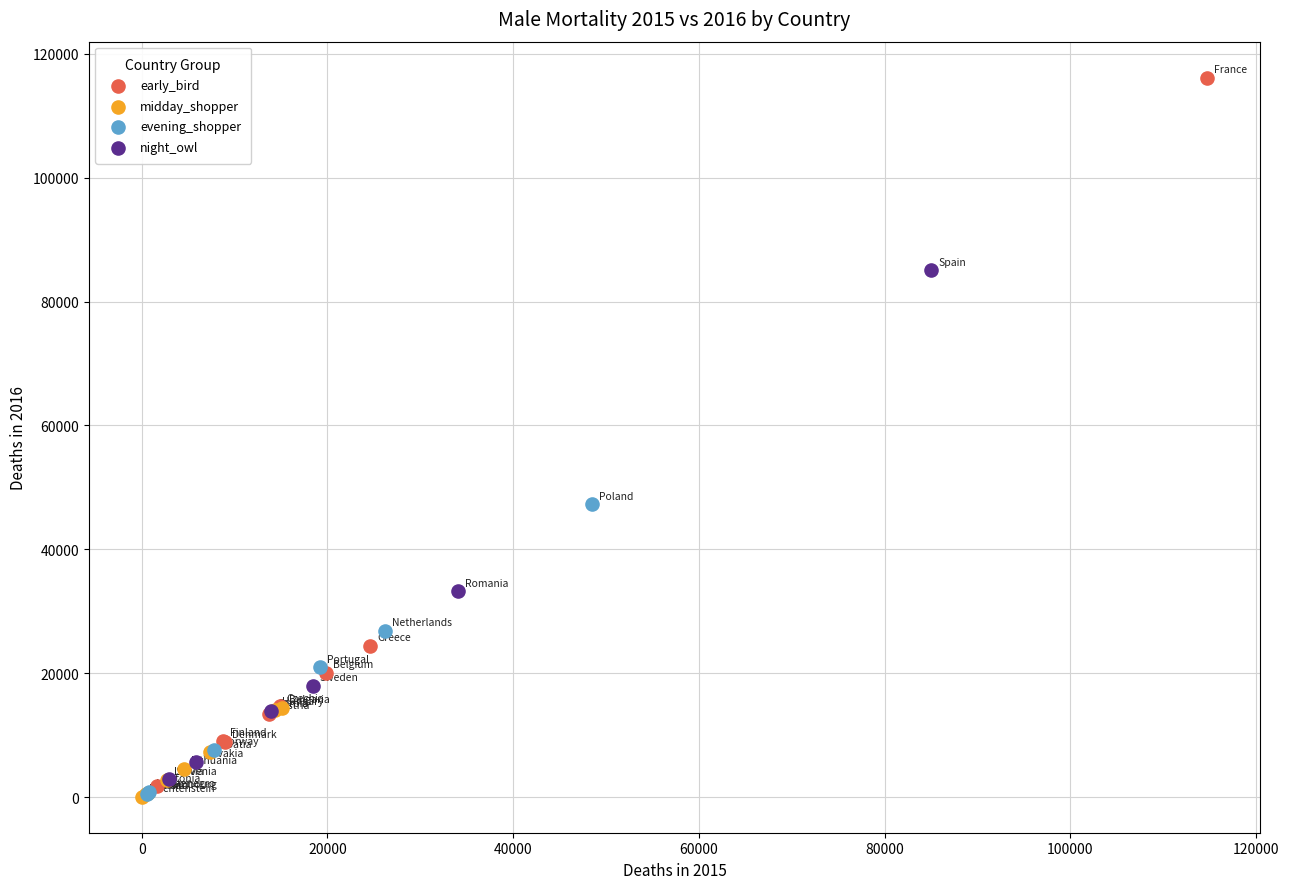

Which series contains the highest Y value?

early_bird